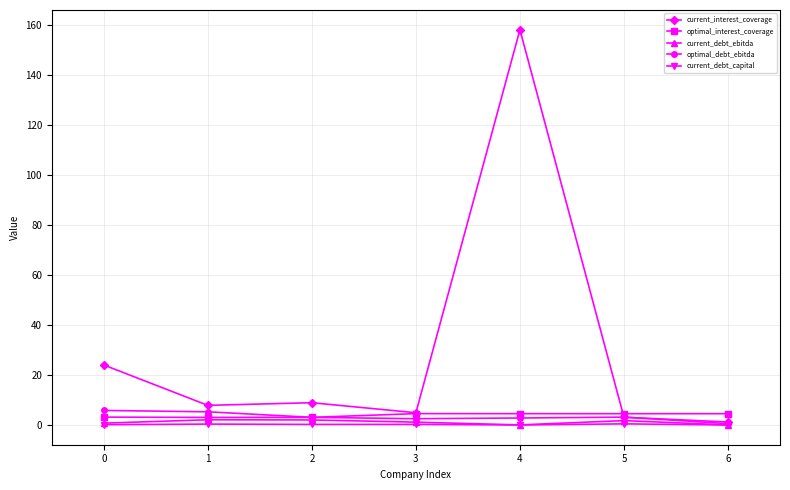

What is the highest value of the optimal_debt_ebitda series?

5.8